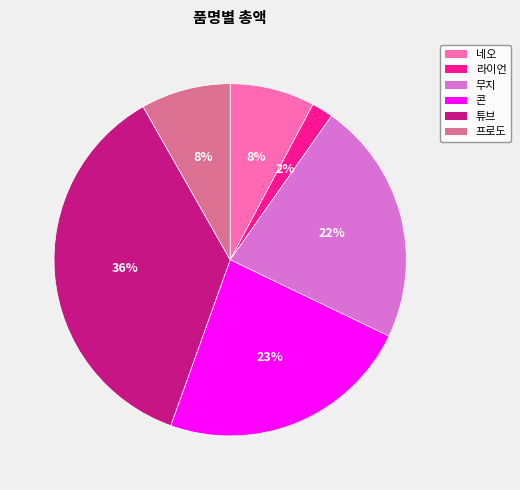

How many slices are in this pie chart?

6